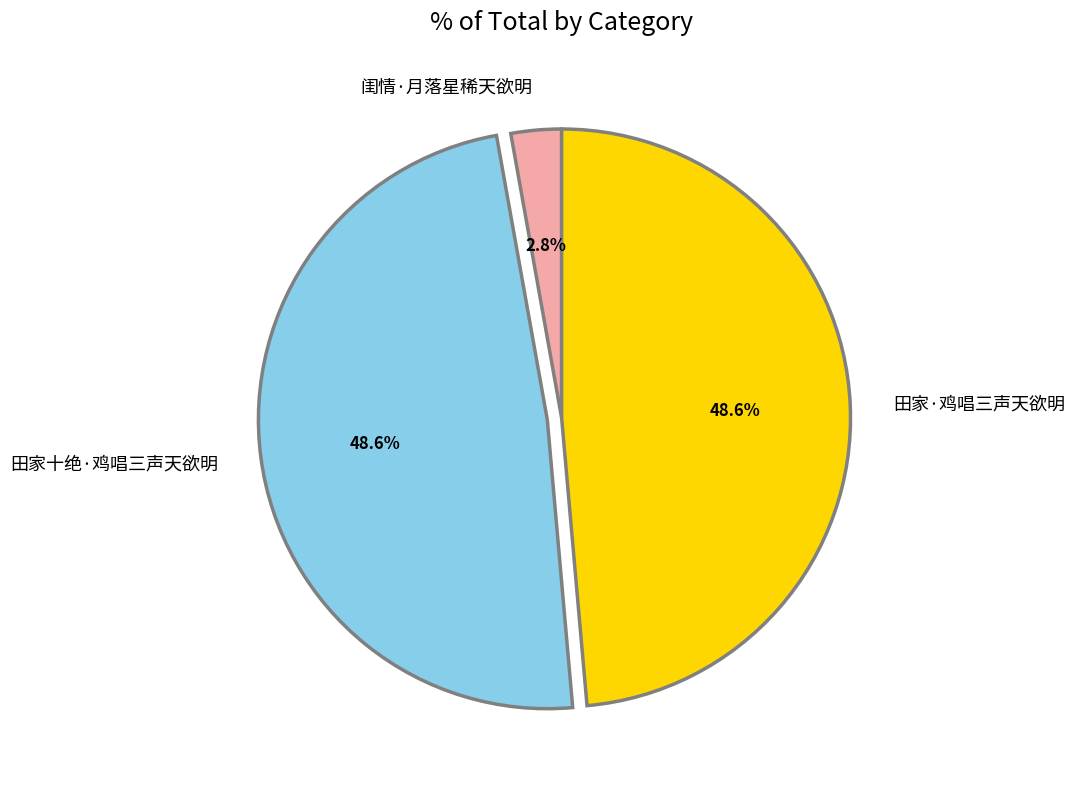

Between 田家·鸡唱三声天欲明 and 闺情·月落星稀天欲明, which is larger?

田家·鸡唱三声天欲明